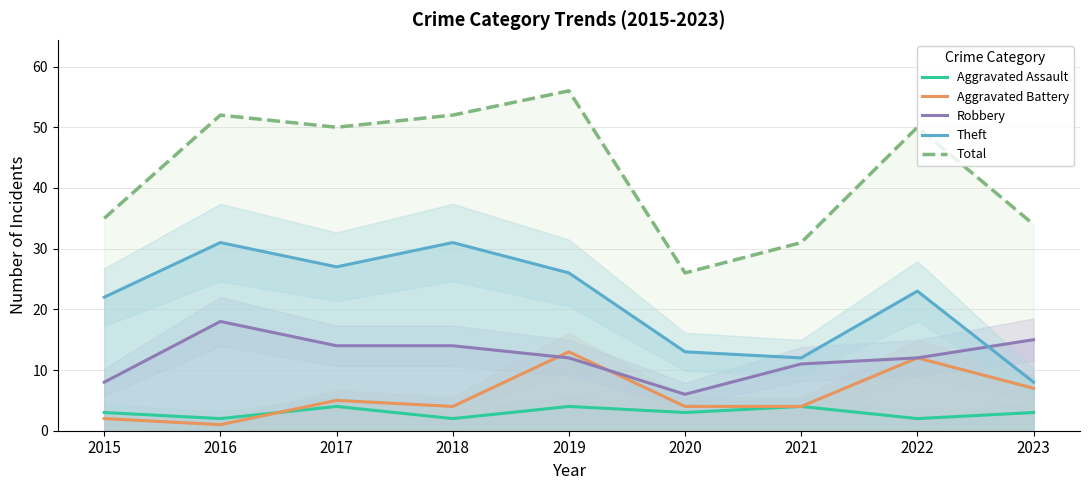

Which series changed the most between 2019 and 2020?

Total